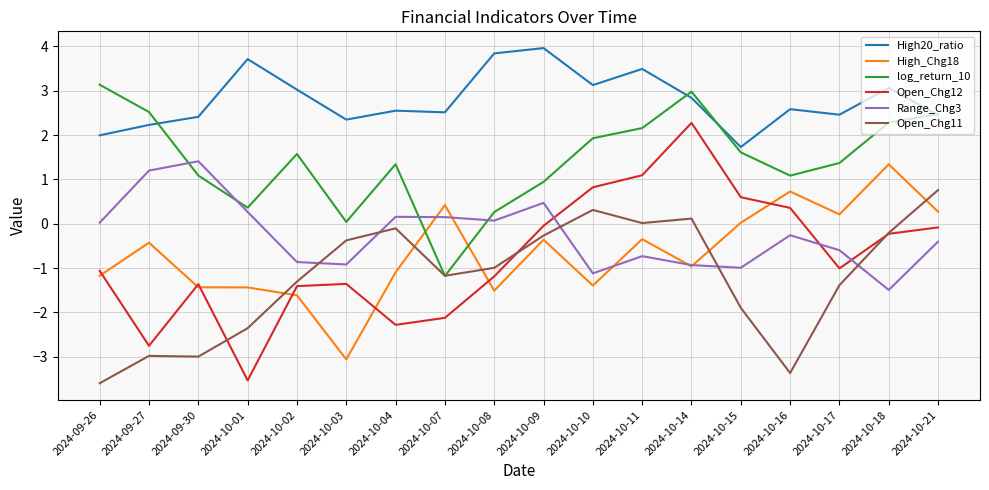

What position from the right is 2024-10-16?

4